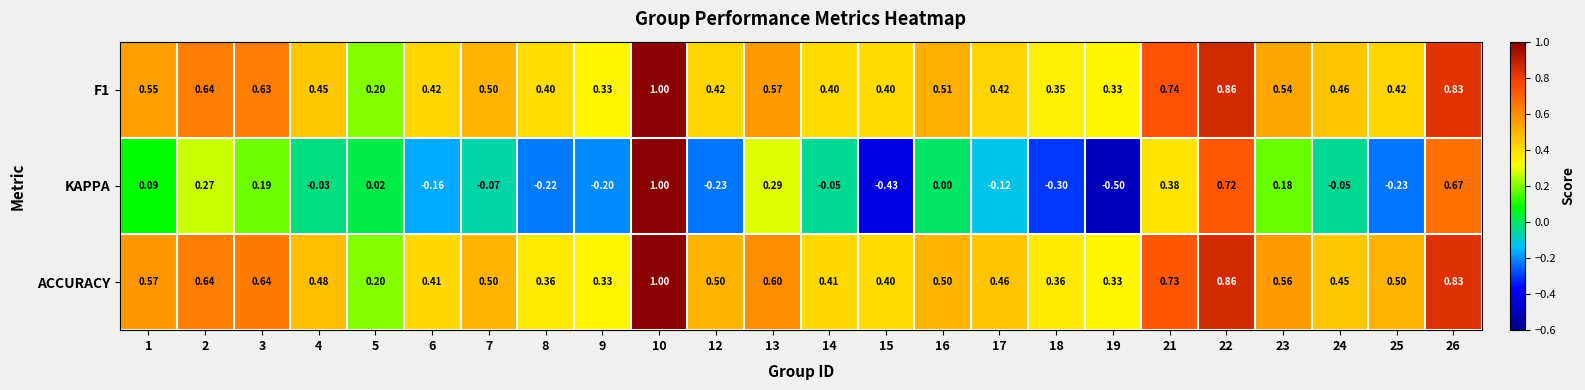

Which series changed the most between 7 and 24?

ACCURACY